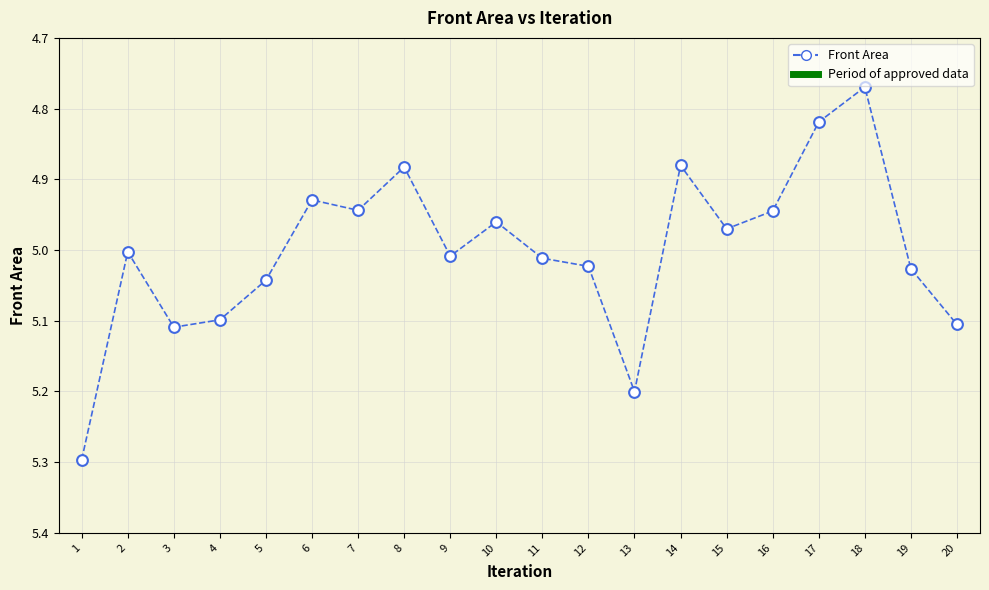

What is the range of Y values (max minus min)?

0.5